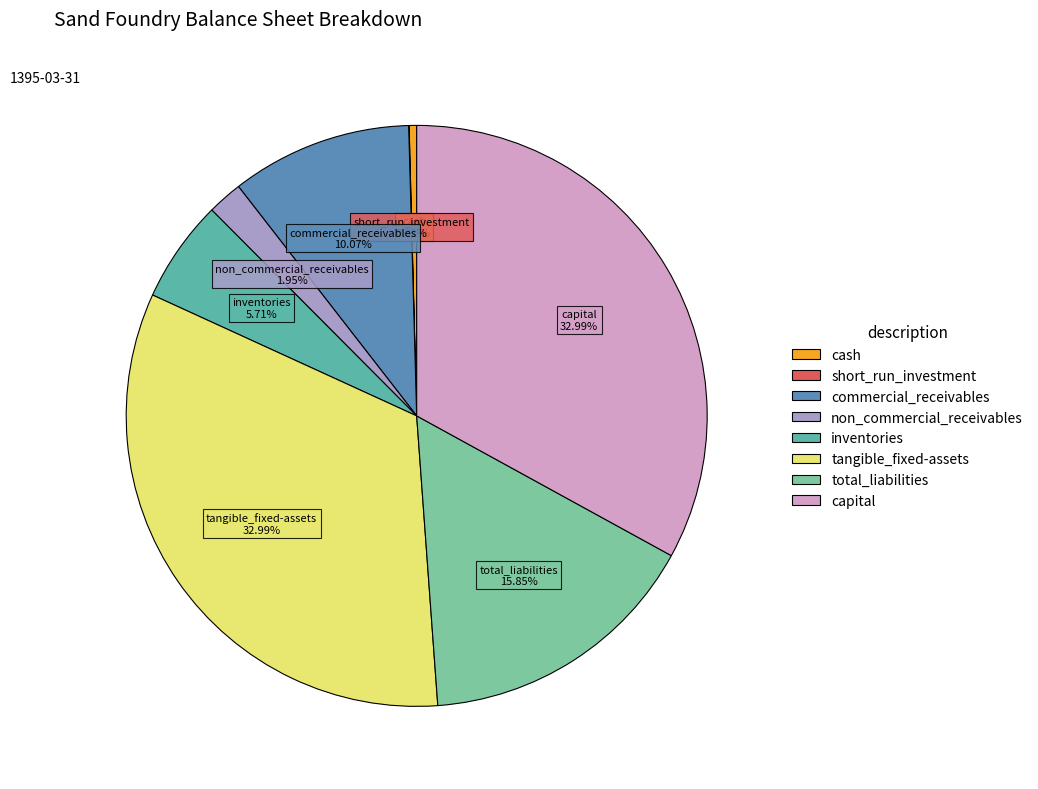

True or false: cash accounts for 0% of the total.

True